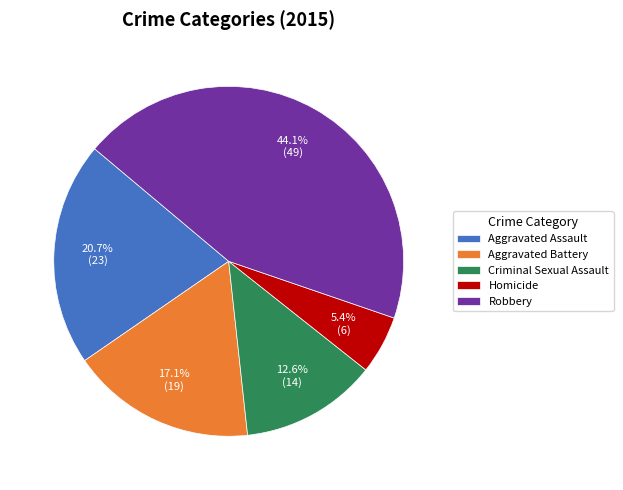

Between Criminal Sexual Assault and Aggravated Assault, which is larger?

Aggravated Assault